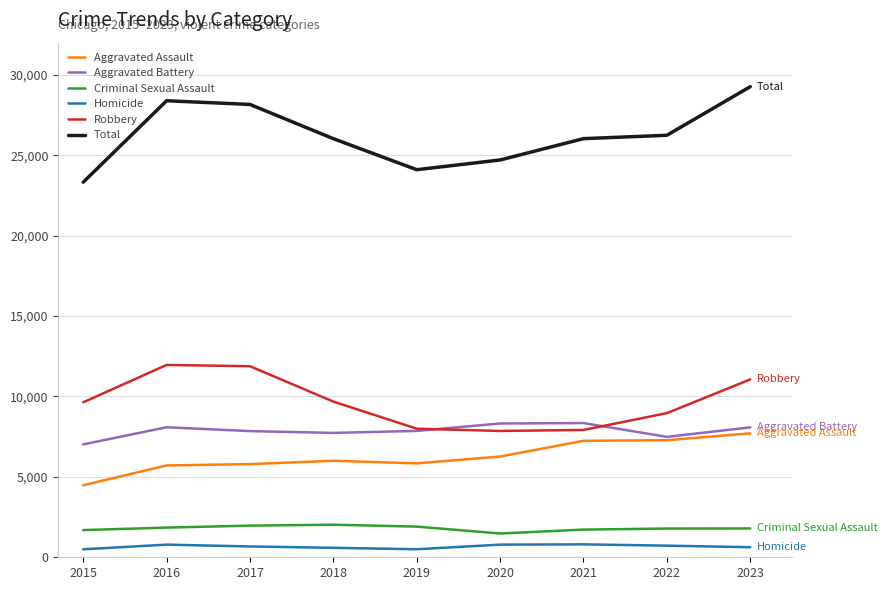

The Total series shows 39290 at 2018. True or false?

False